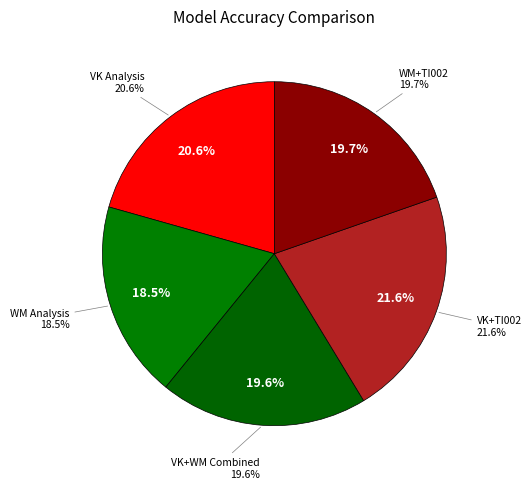

How many slices are in this pie chart?

5